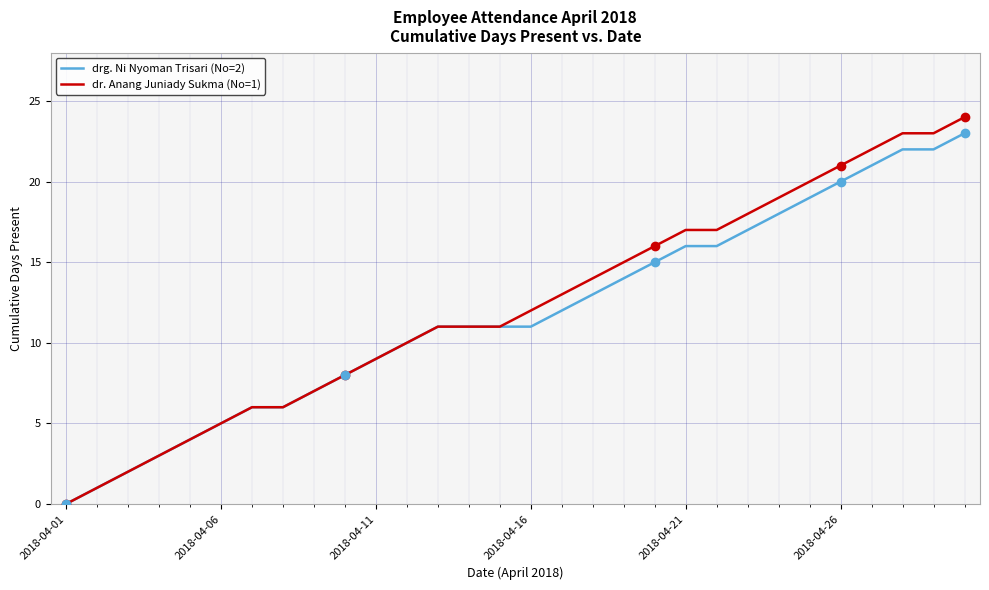

What is the greatest value displayed?

24